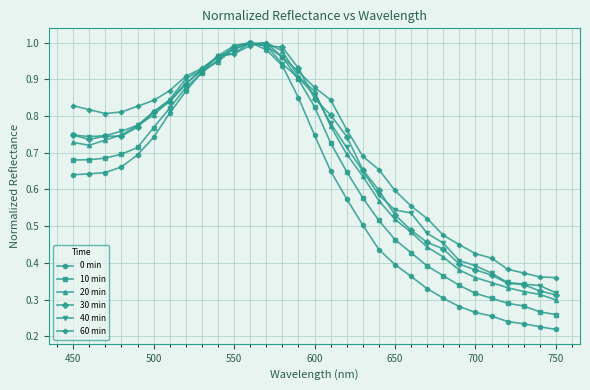

Which series has the largest range (max minus min)?

0 min